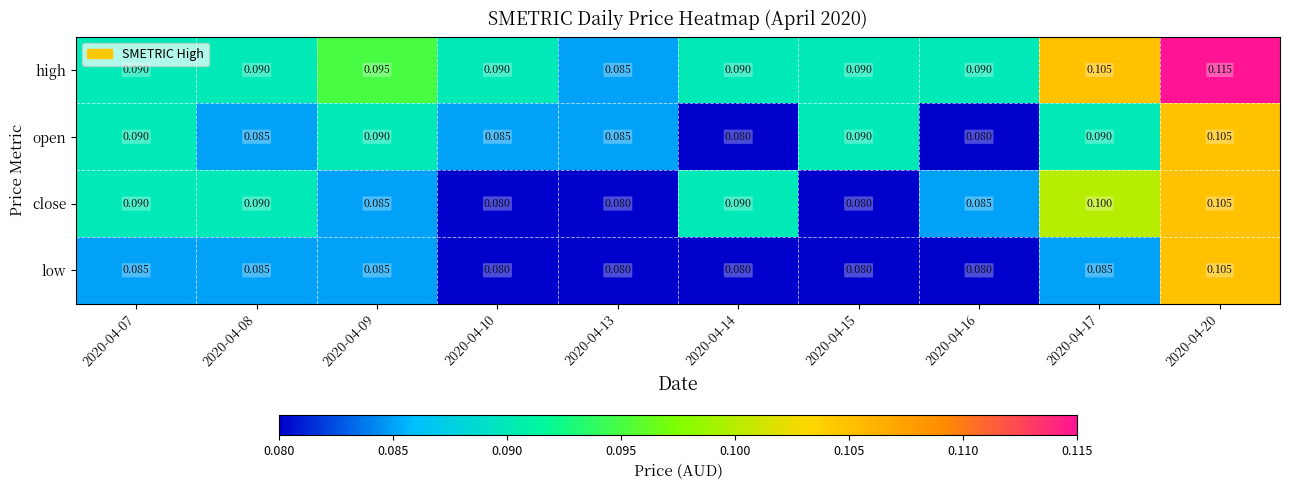

Which series has the widest spread of values?

high